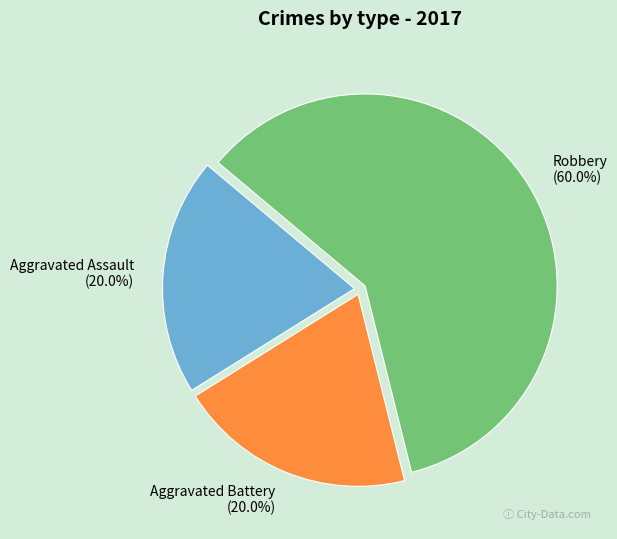

To the nearest percent, what is the average slice percentage?

33%